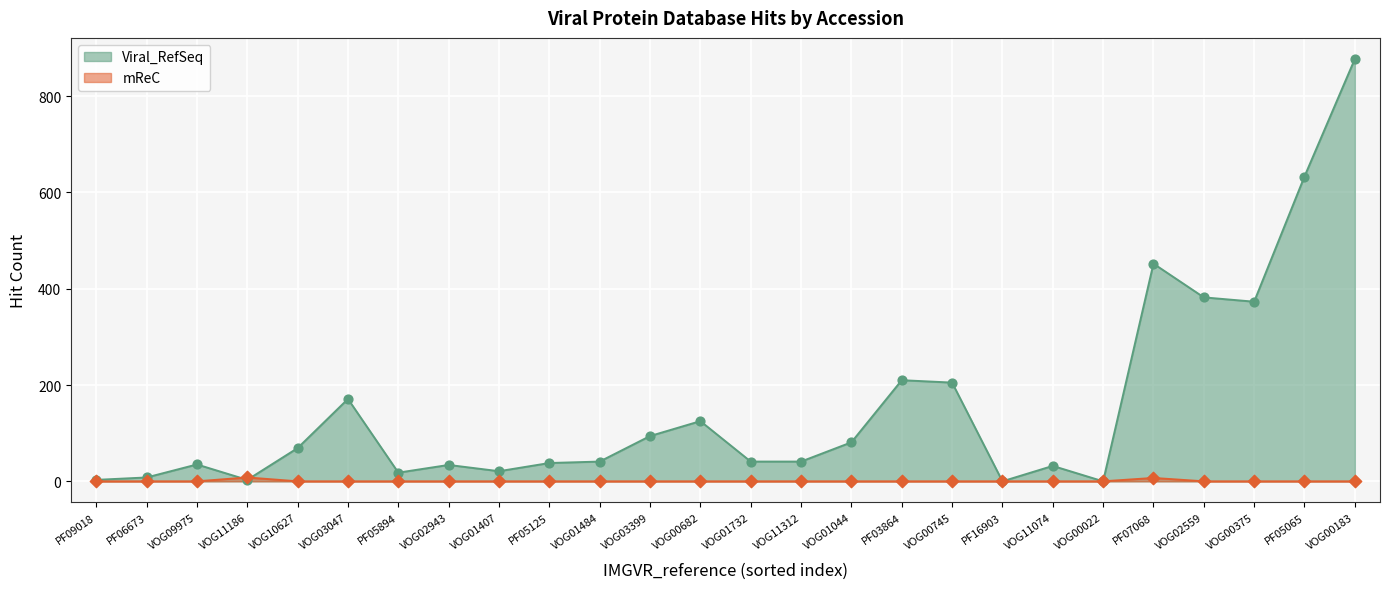

Which series has the largest total across all categories?

Viral_RefSeq